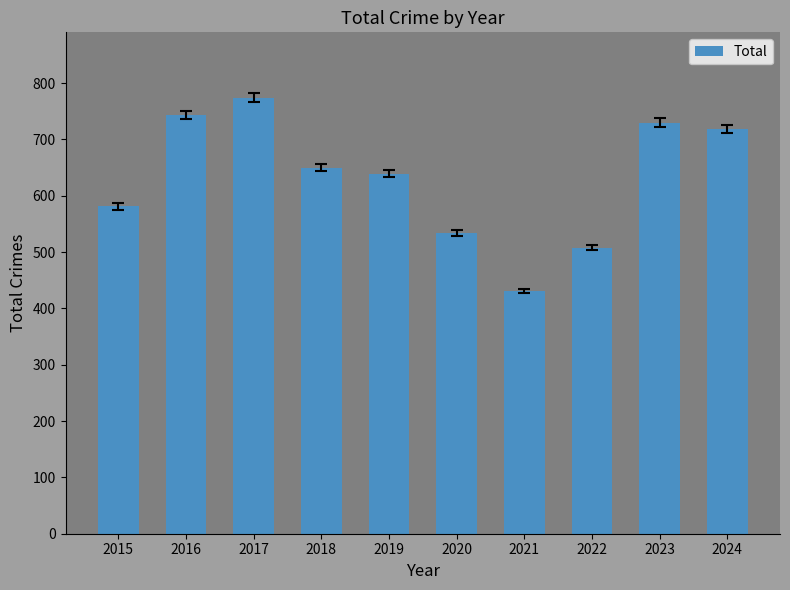

Are the bars horizontal?

No